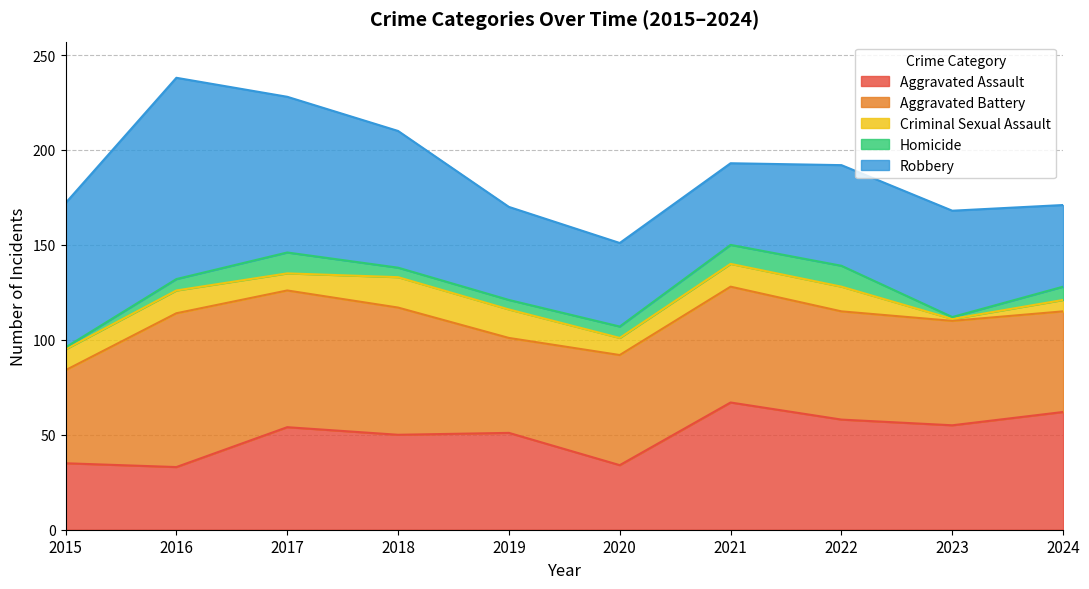

Reading right to left, what are all the values shown in this chart?

Aggravated Assault: 62	55	58	67	34	51	50	54	33	35
Aggravated Battery: 53	55	57	61	58	50	67	72	81	49
Criminal Sexual Assault: 6	1	13	12	9	15	16	9	12	11
Homicide: 7	1	11	10	6	5	5	11	6	1
Robbery: 43	56	53	43	44	49	72	82	106	76